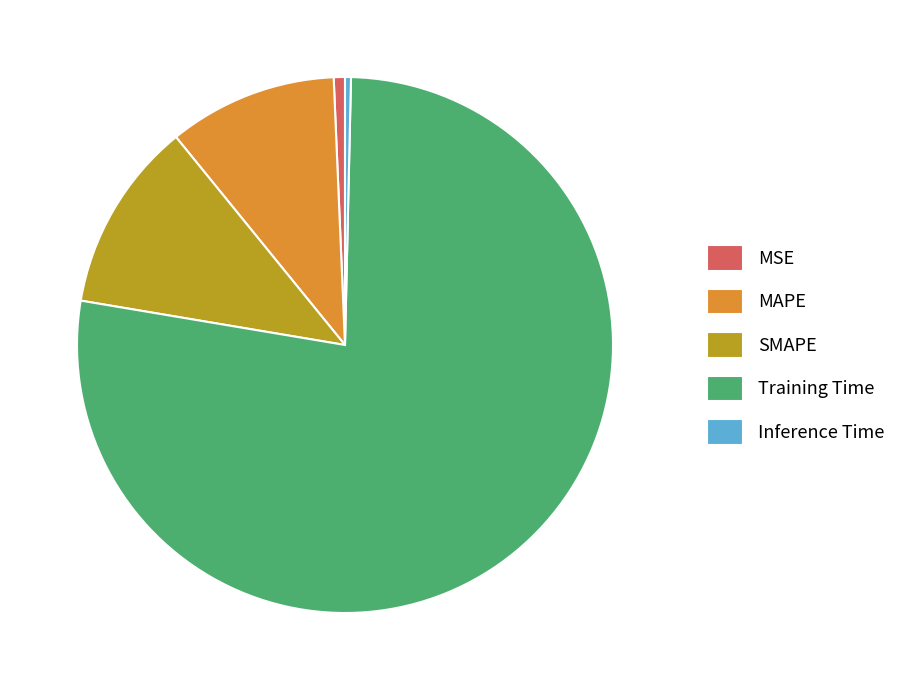

Combined, do Training Time and MSE account for over 50%?

Yes